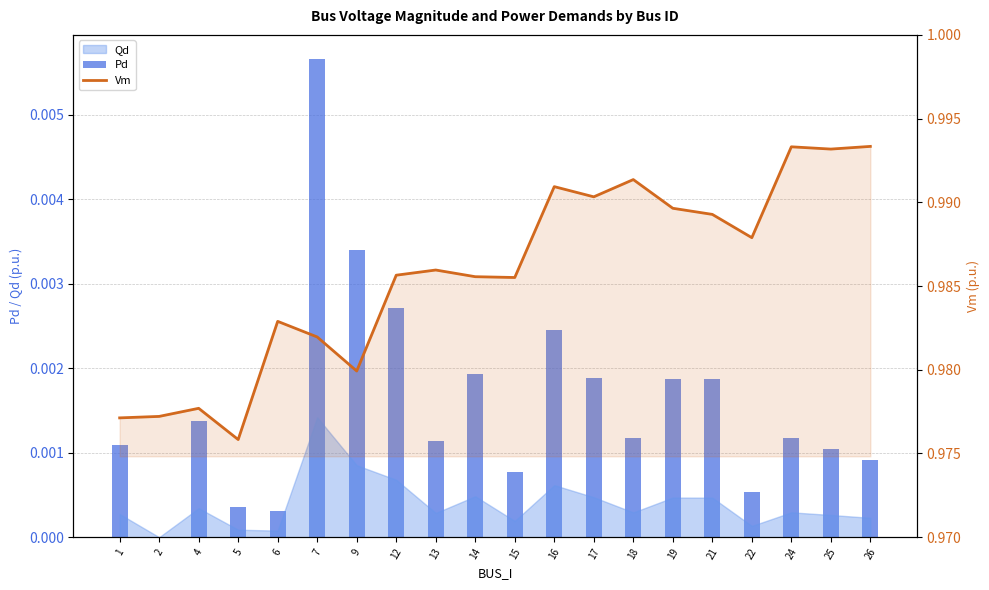

Reading left to right, extract all data points from this chart.

Pd: 0.0	0.0	0.0	0.0	0.0	0.0	0.0	0.0	0.0	0.0	0.0	0.0	0.0	0.0	0.0	0.0	0.0	0.0	0.0	0.0
Vm: 1.0	1.0	1.0	1.0	1.0	1.0	1.0	1.0	1.0	1.0	1.0	1.0	1.0	1.0	1.0	1.0	1.0	1.0	1.0	1.0